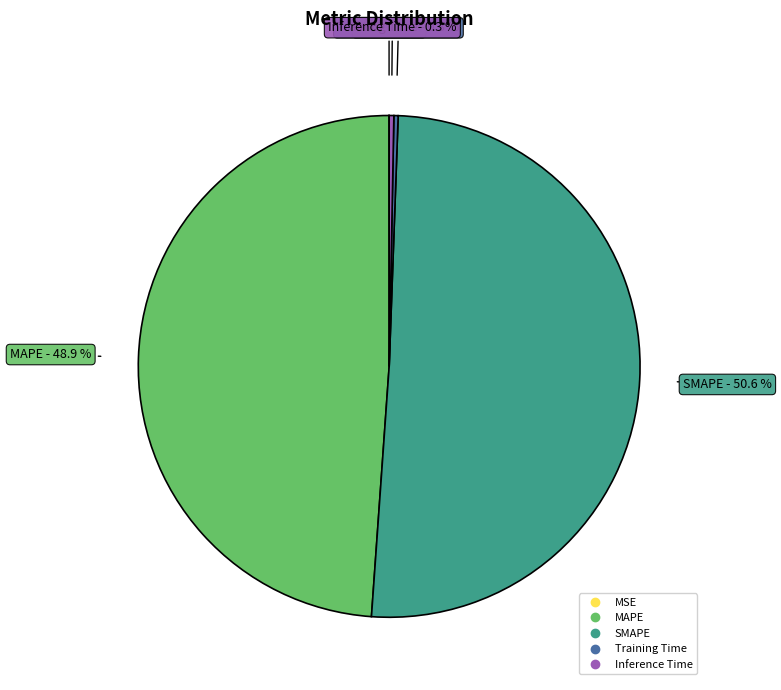

Do MAPE and Inference Time together represent more than half of the pie?

No